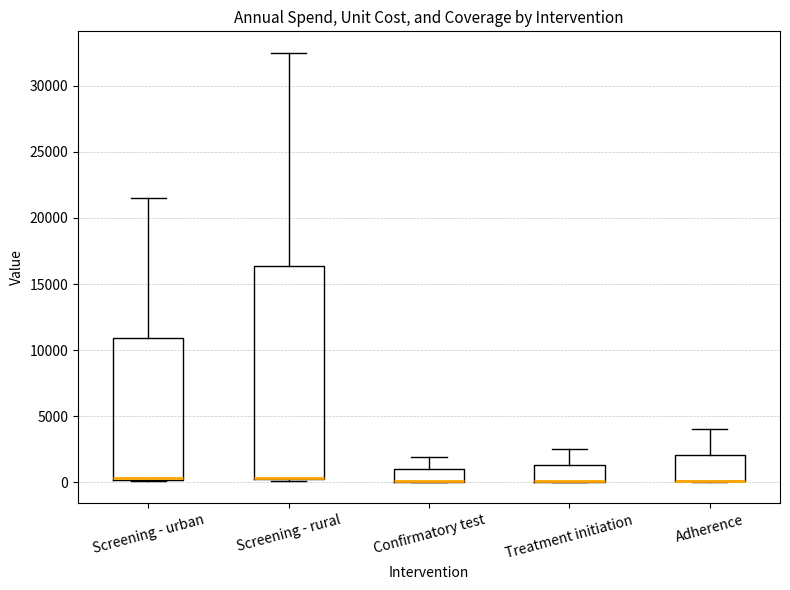

Reading left to right, transcribe this box plot: for each box, give where its median line is, the range the box spans, and where its two whiskers end, as read against the y-axis. The values are not printed on the chart, so give them approximately, as read against the axis.

Screening - urban: median 500 (drawn on the box's lower edge), box 0 to 11000, whiskers 0 to 21500
Screening - rural: median 500 (drawn on the box's lower edge), box 0 to 16500, whiskers 0 to 32500
Confirmatory test: median 0 (drawn on the box's lower edge), box 0 to 1000, whiskers 0 to 2000
Treatment initiation: median 0 (drawn on the box's lower edge), box 0 to 1500, whiskers 0 to 2500
Adherence: median 0 (drawn on the box's lower edge), box 0 to 2000, whiskers 0 to 4000